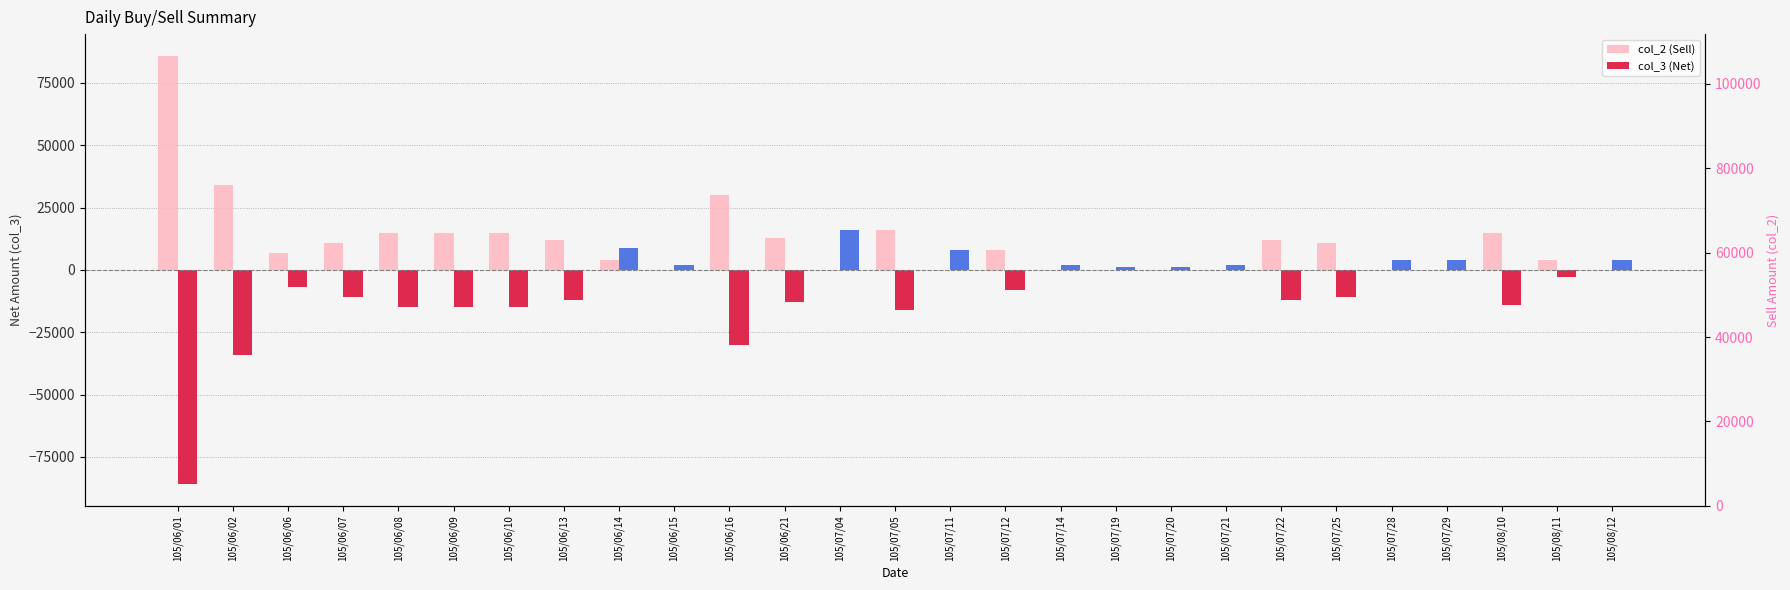

Reading right to left, list all the values displayed in this chart.

col_2 (Sell): 105/08/12=0	105/08/11=4000	105/08/10=15000	105/07/29=0	105/07/28=0	105/07/25=11000	105/07/22=12000	105/07/21=0	105/07/20=0	105/07/19=0	105/07/14=0	105/07/12=8000	105/07/11=0	105/07/05=16000	105/07/04=0	105/06/21=13000	105/06/16=30000	105/06/15=0	105/06/14=4000	105/06/13=12000	105/06/10=15000	105/06/09=15000	105/06/08=15000	105/06/07=11000	105/06/06=7000	105/06/02=34000	105/06/01=86000
col_3 (Net): 105/08/12=4000	105/08/11=-3000	105/08/10=-14000	105/07/29=4000	105/07/28=4000	105/07/25=-11000	105/07/22=-12000	105/07/21=2000	105/07/20=1000	105/07/19=1000	105/07/14=2000	105/07/12=-8000	105/07/11=8000	105/07/05=-16000	105/07/04=16000	105/06/21=-13000	105/06/16=-30000	105/06/15=2000	105/06/14=9000	105/06/13=-12000	105/06/10=-15000	105/06/09=-15000	105/06/08=-15000	105/06/07=-11000	105/06/06=-7000	105/06/02=-34000	105/06/01=-86000